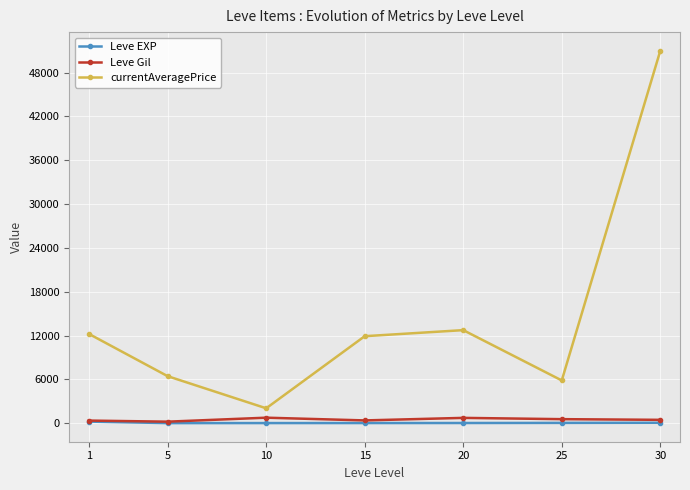

What is the maximum value shown in the chart?

50997.5